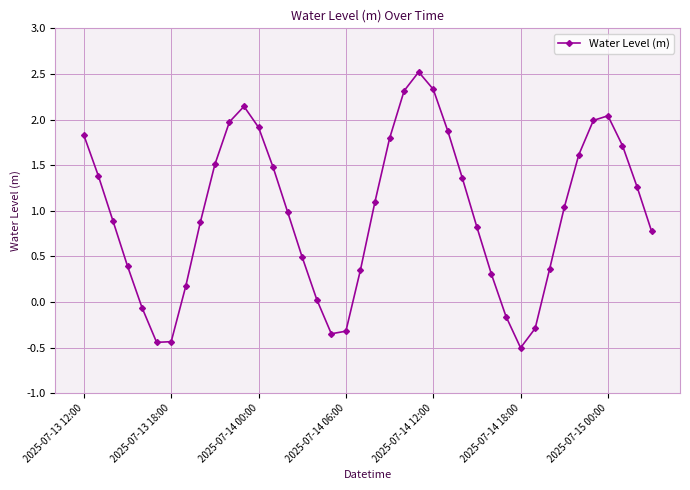

What is the sum of all values?

39.0